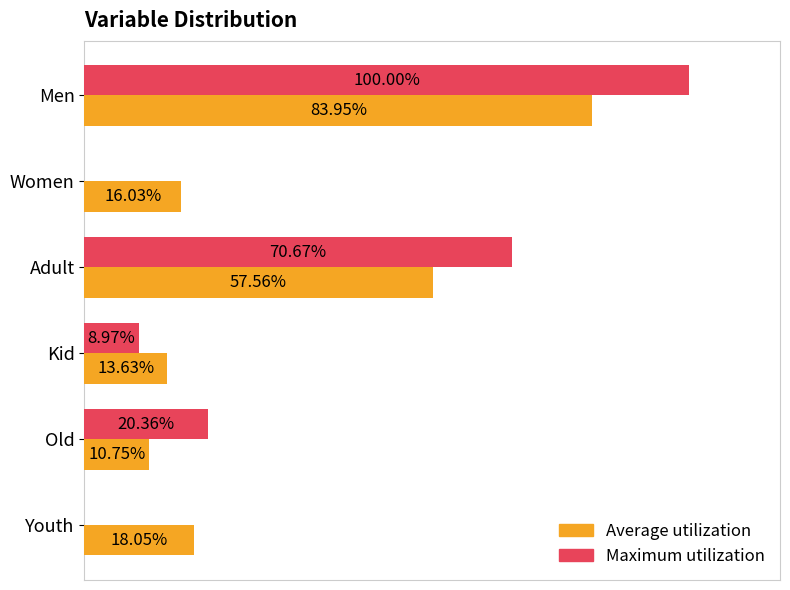

At which category is the sum across all series the highest?

Men